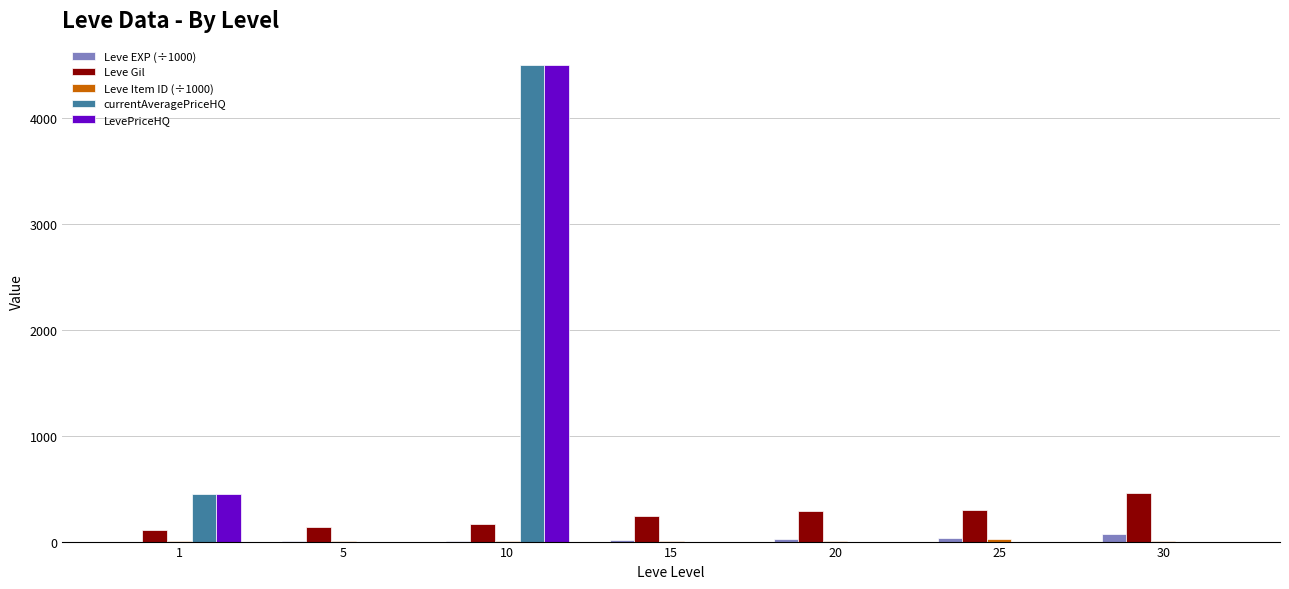

Is the value of LevePriceHQ at 1 greater than the value of Leve EXP (÷1000) at 5?

Yes